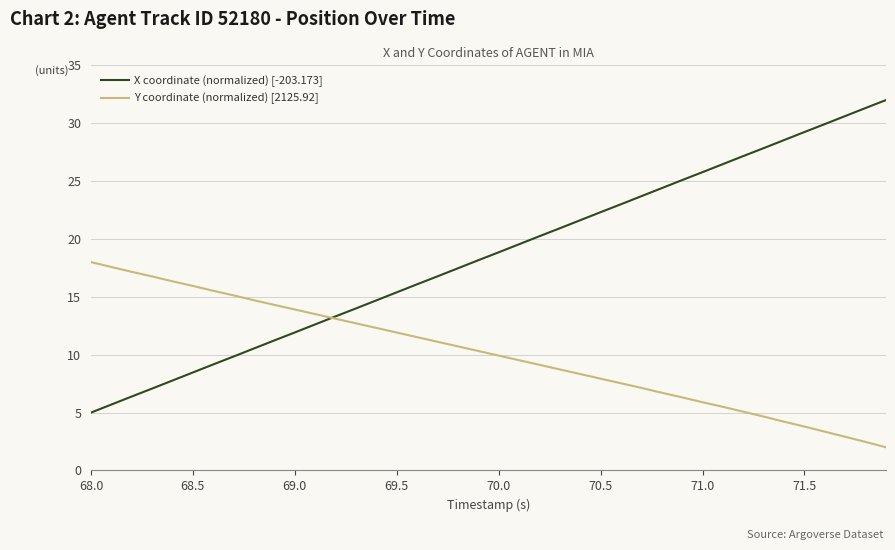

What is the minimum value for Y coordinate (normalized) [2125.92]?

2.0